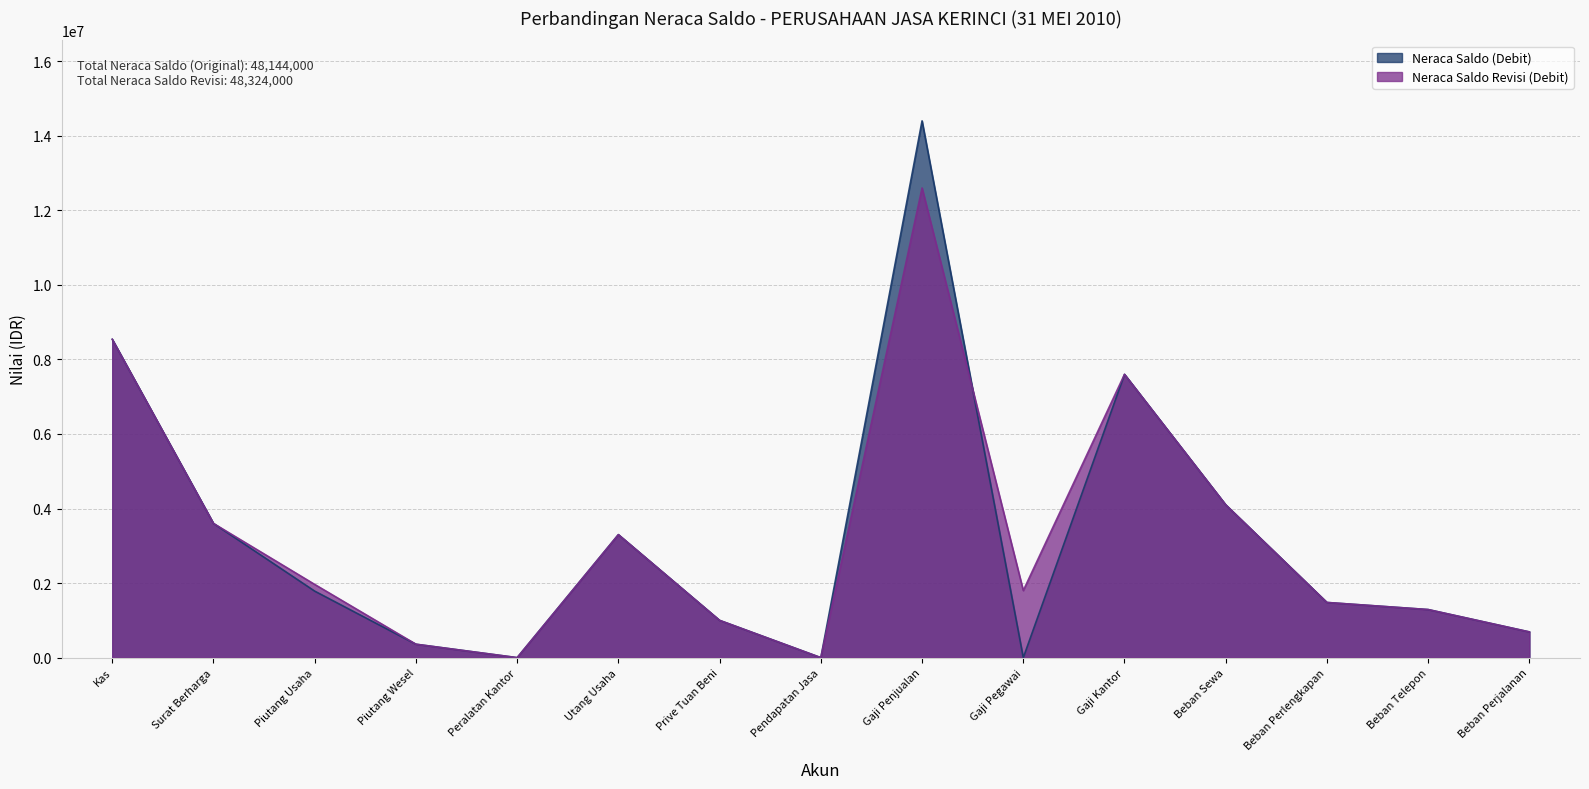

Reading left to right, list all the values displayed in this chart.

Neraca Saldo (Debit): 8540000	3600000	1784000	360000	0	3300000	1000000	0	14400000	0	7600000	4100000	1480000	1290000	690000
Neraca Saldo Revisi (Debit): 8540000	3600000	1964000	360000	0	3300000	1000000	0	12600000	1800000	7600000	4100000	1480000	1290000	690000